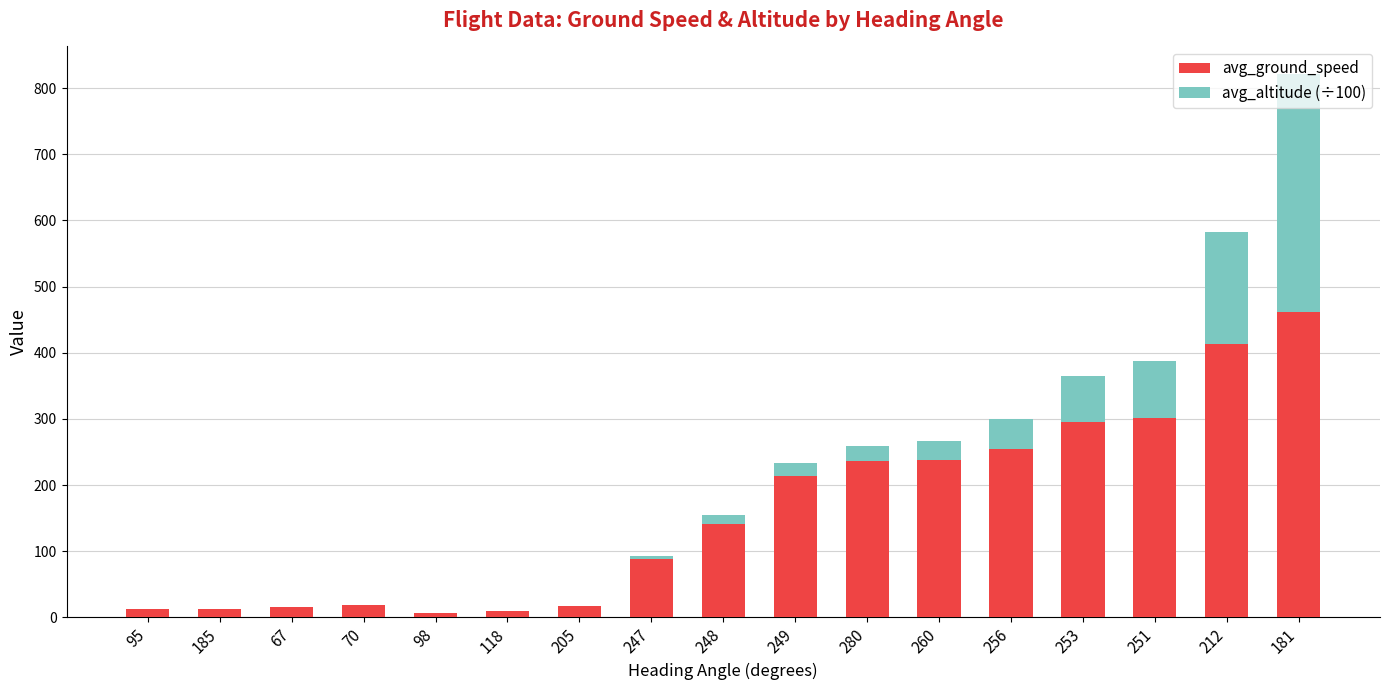

How many distinct data groups are displayed?

2